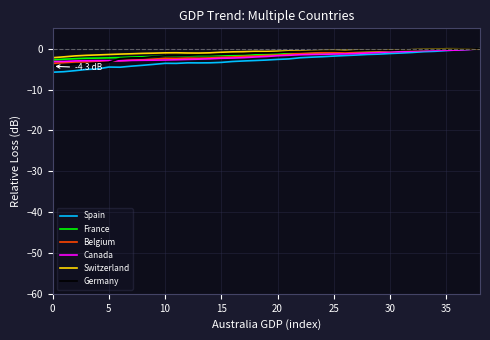

What is the sum of all Belgium values?

-64.5